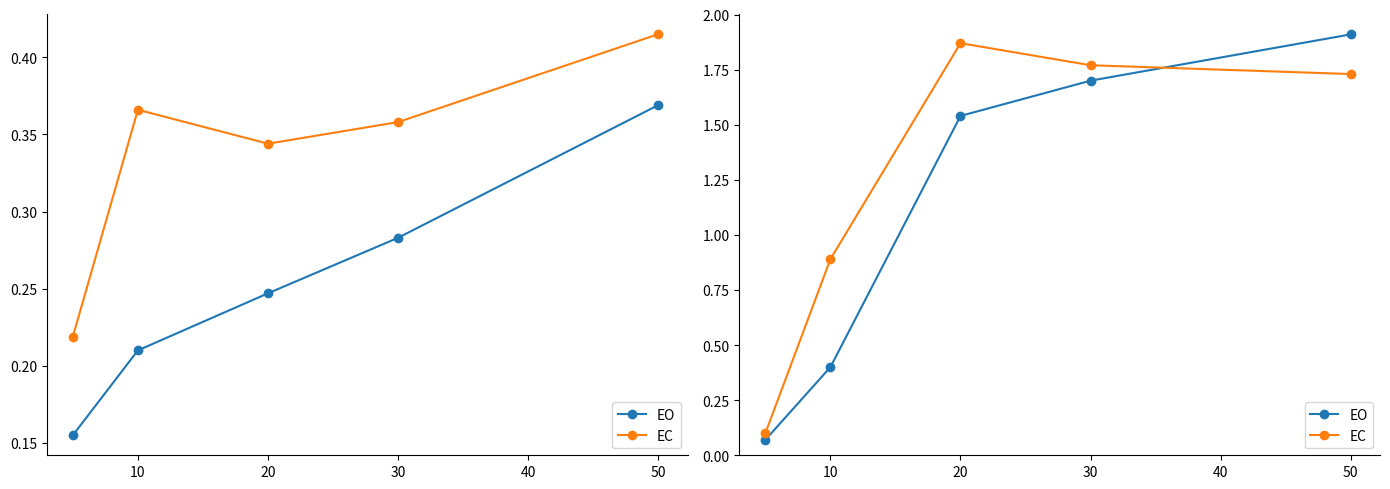

The value of EO at 50 is 1.2. True or false?

False